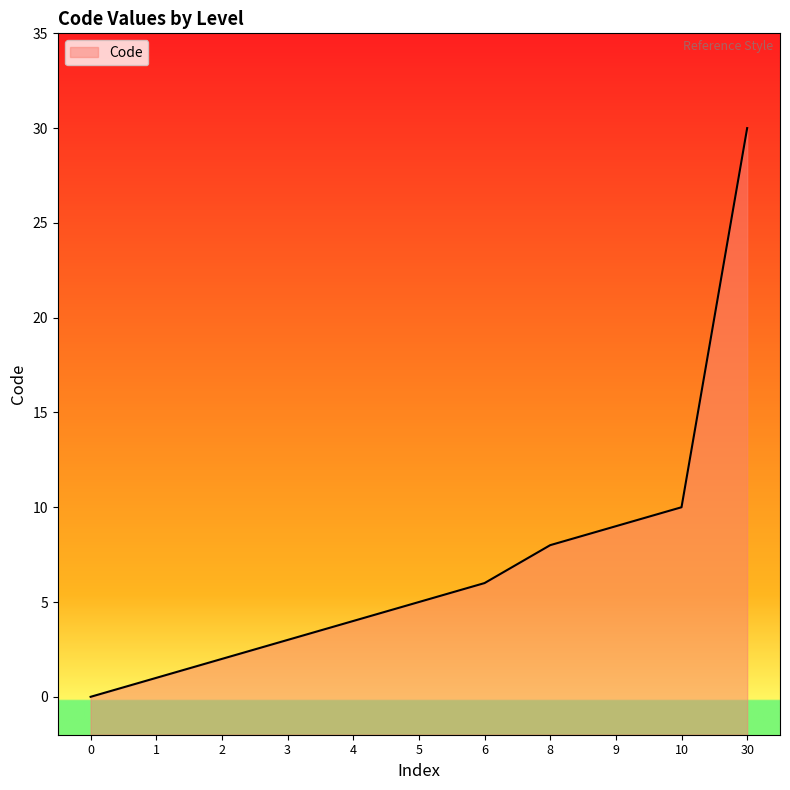

What is the difference between the values at 0 and 1?

1